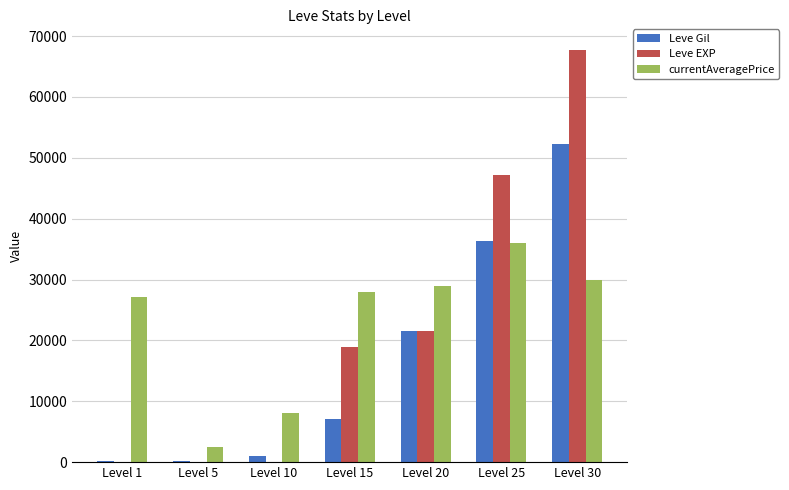

Which series has the largest range (max minus min)?

Leve EXP